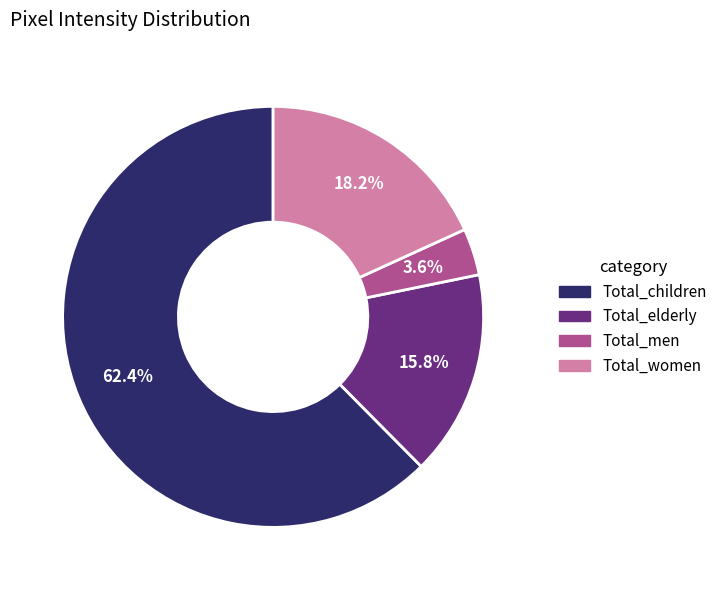

Which slice is the smallest?

Total_men